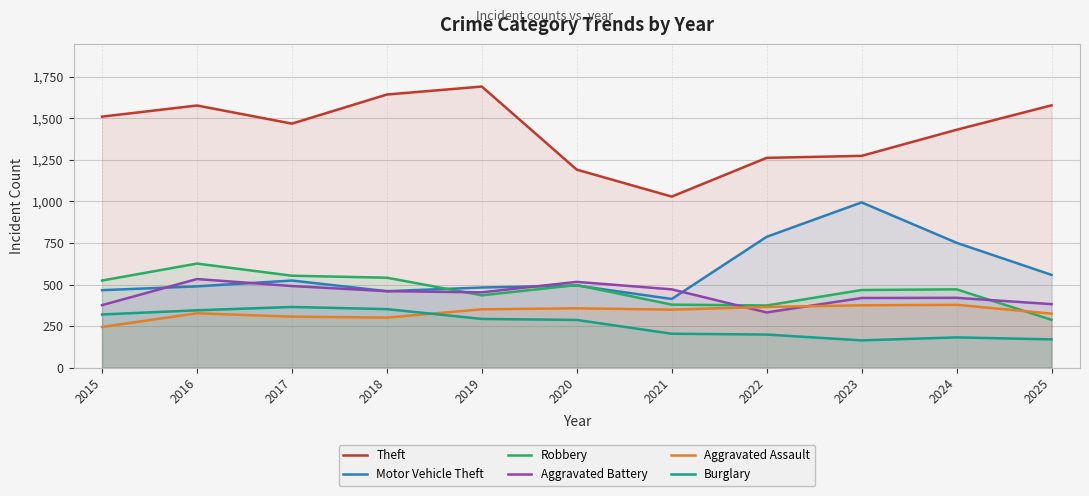

What is the difference between the maximum and minimum values in the Aggravated Assault series?

133